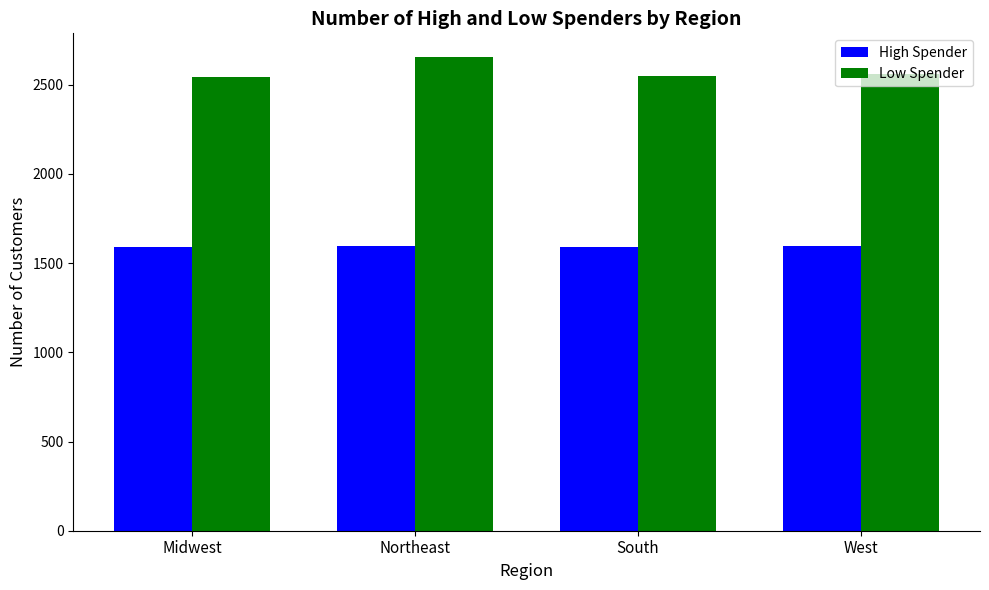

What is the difference between the highest and lowest values at Northeast?

1060